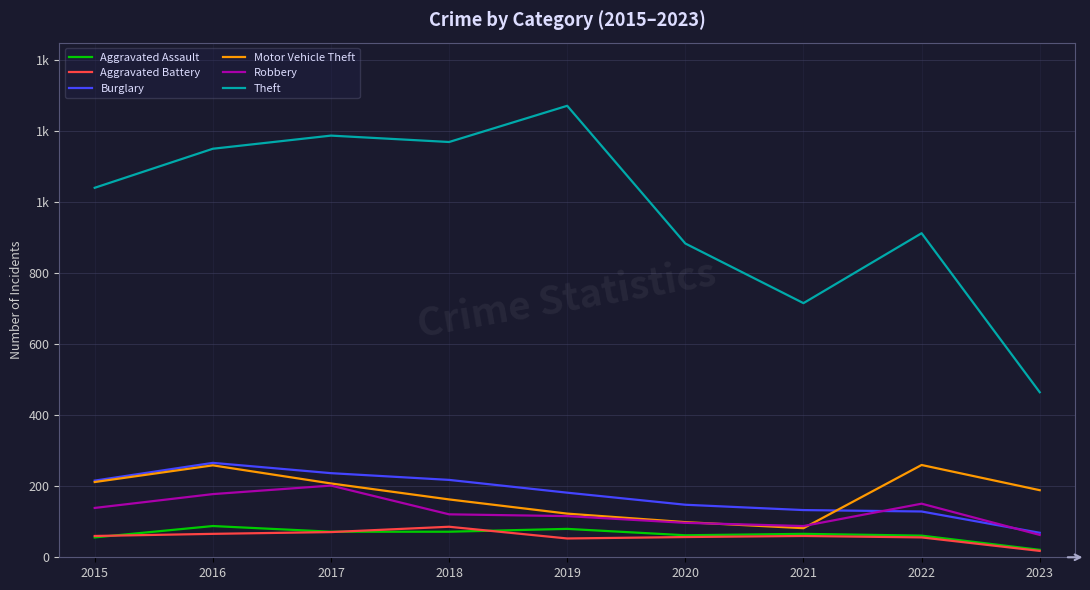

Reading right to left, list all the values displayed in this chart.

Aggravated Assault: 21	61	66	62	80	72	72	88	56
Aggravated Battery: 18	56	60	57	53	86	71	66	60
Burglary: 69	129	133	148	182	218	237	266	216
Motor Vehicle Theft: 189	260	82	99	123	163	208	259	212
Robbery: 63	151	88	97	116	121	202	178	139
Theft: 465	913	716	884	1272	1170	1188	1151	1041